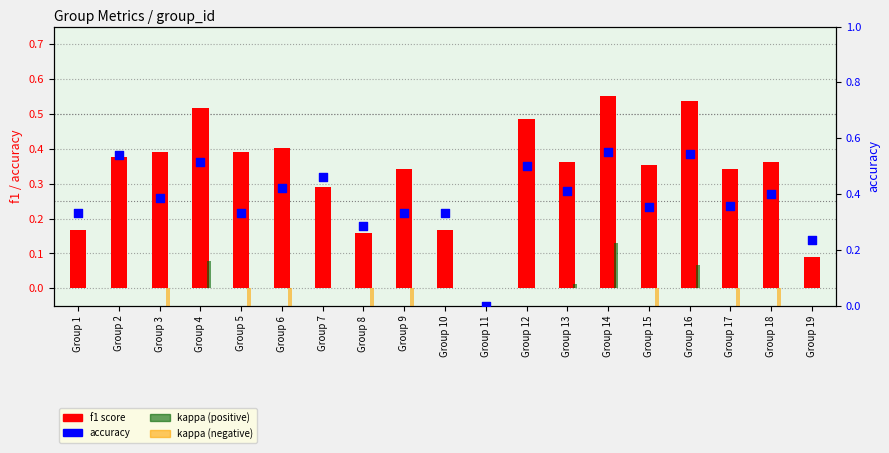

Which series contains the lowest Y value?

kappa (neg)